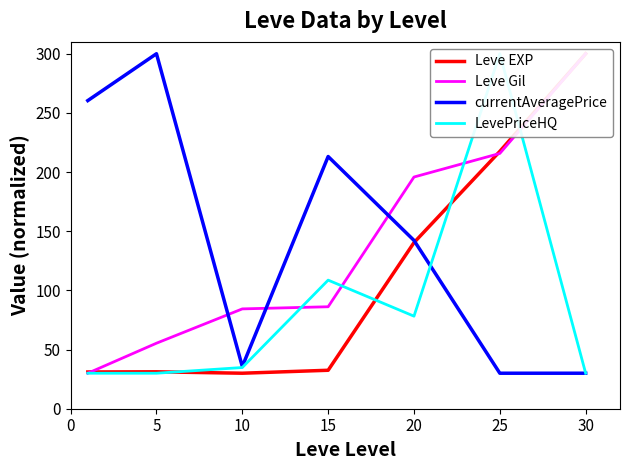

What are all the series names shown in the legend?

Leve EXP, Leve Gil, currentAveragePrice, LevePriceHQ